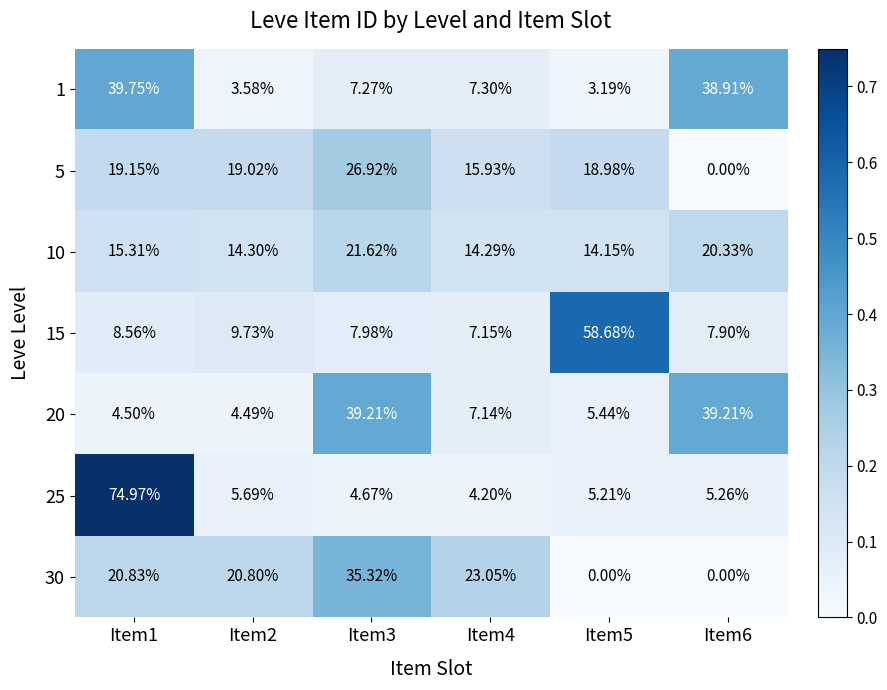

Count the number of categories in the chart.

6